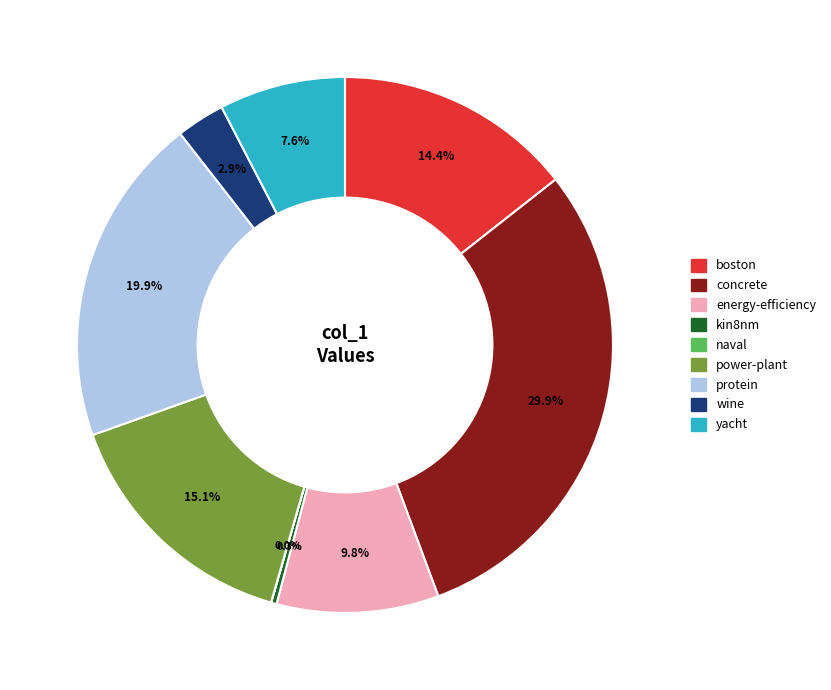

To the nearest percent, what percentage of the pie is protein?

20%